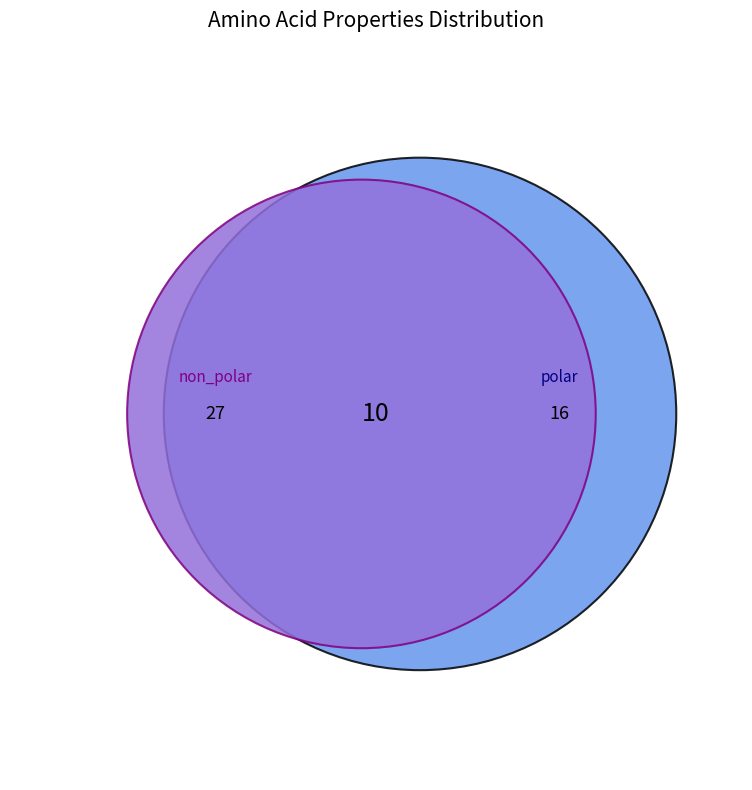

How much of the chart is everything except non_polar?

49.1%